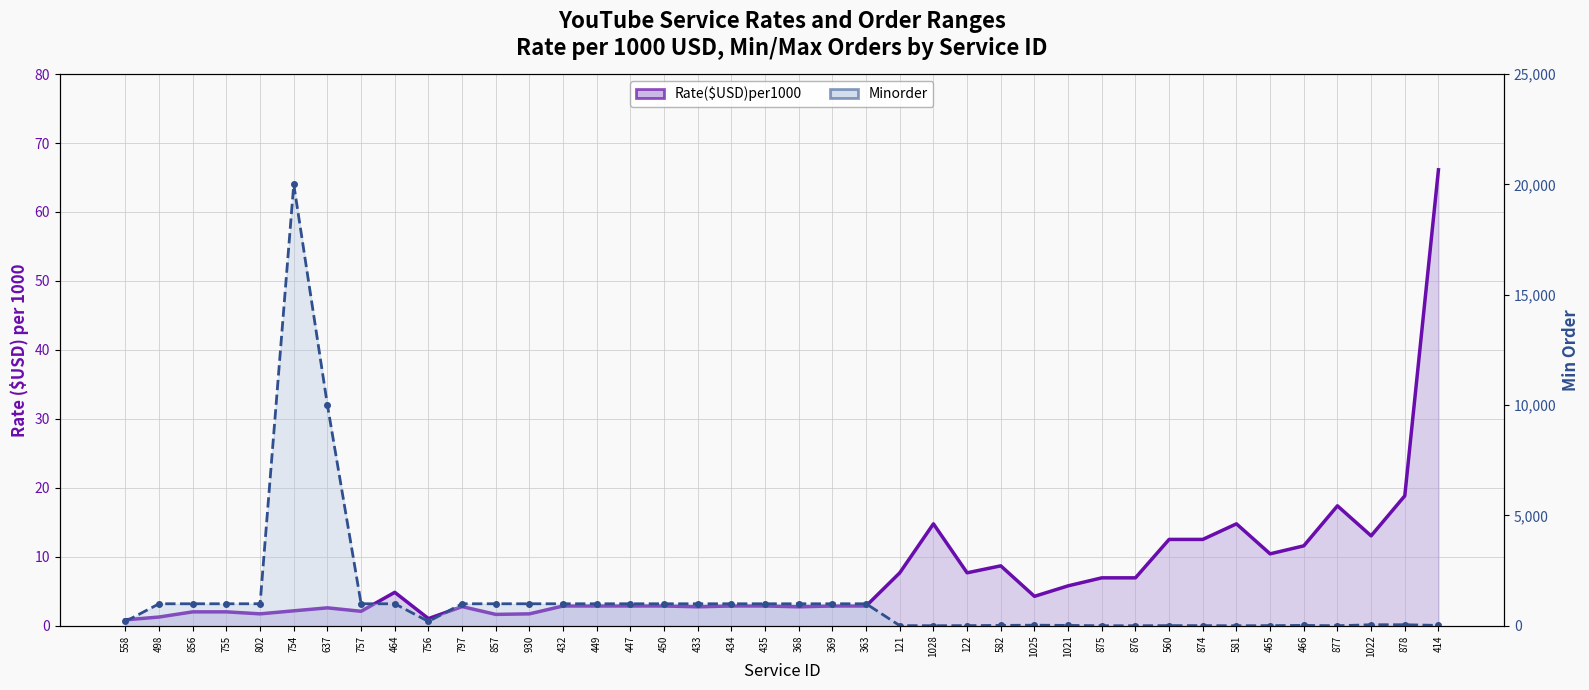

What is the value of the Rate($USD)per1000_line point at the 14th from the left?

2.9